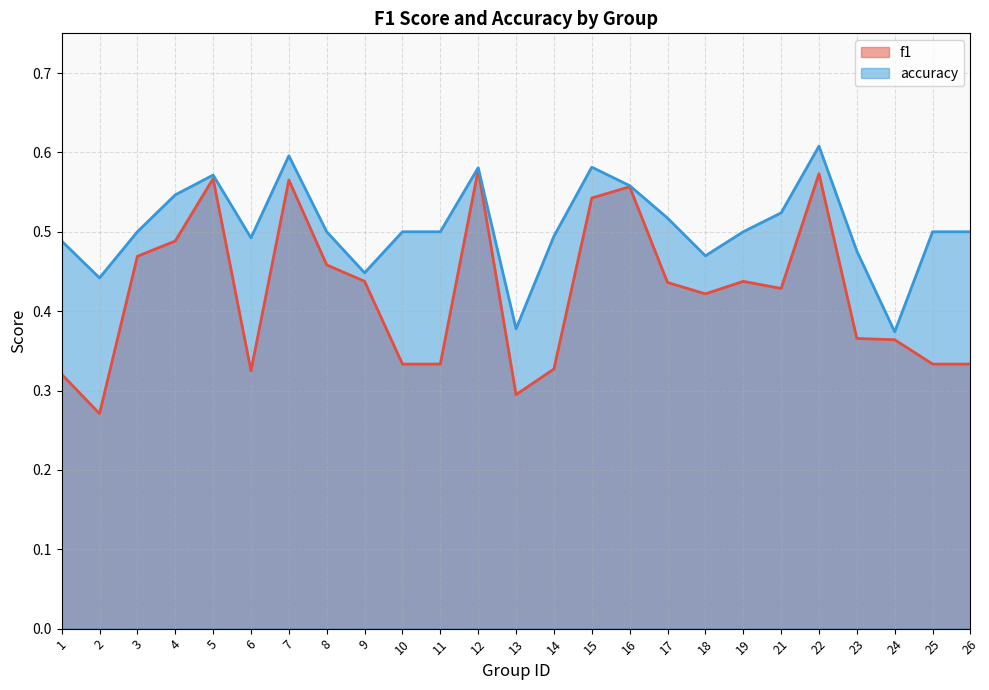

How many categories are shown in the chart?

25